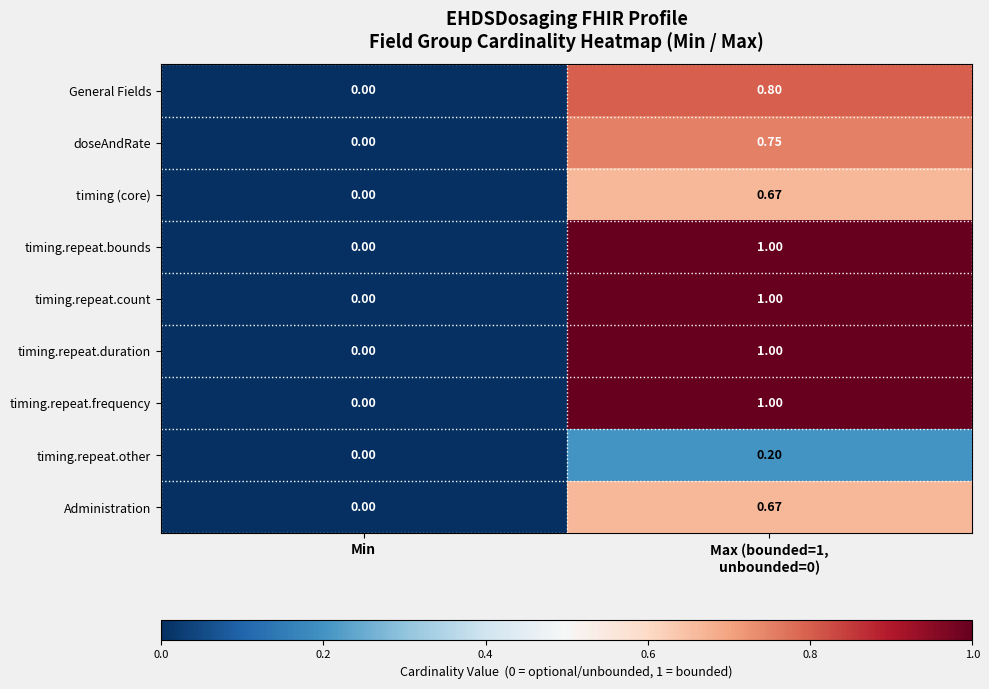

At which category is the sum across all series the highest?

Max (bounded=1,
unbounded=0)